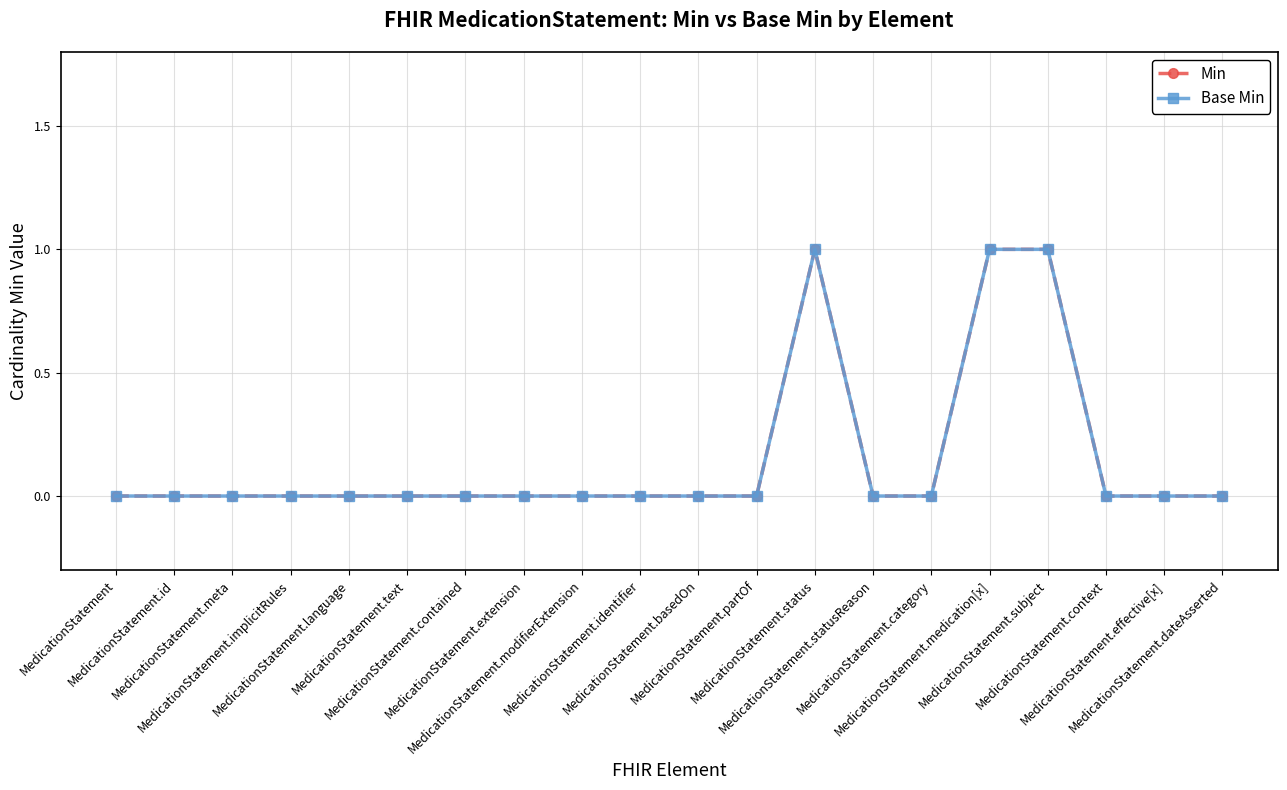

True or false: Base Min and Min cross at least once.

False